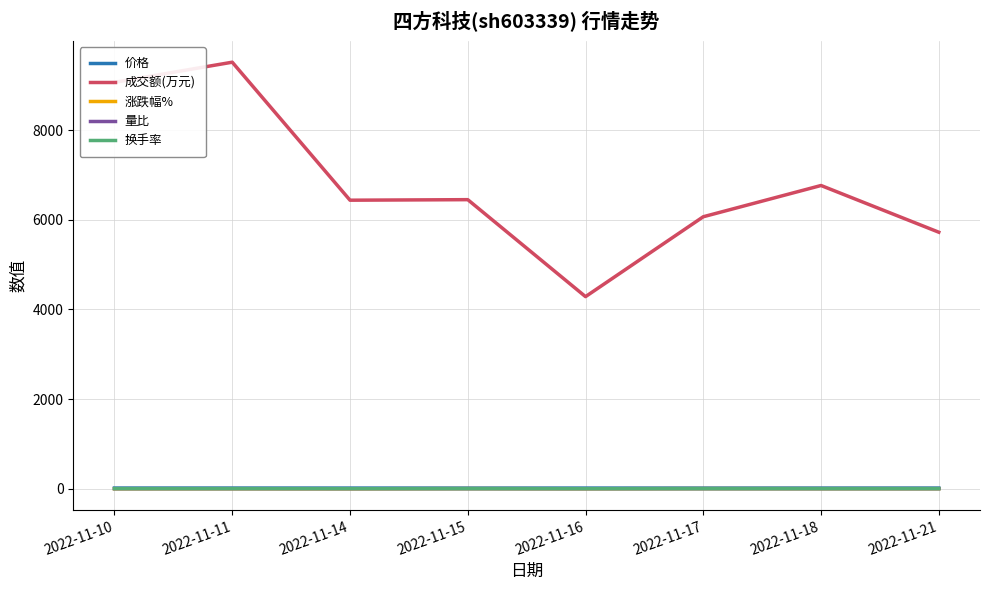

Read the 量比 value at 2022-11-15.

0.9